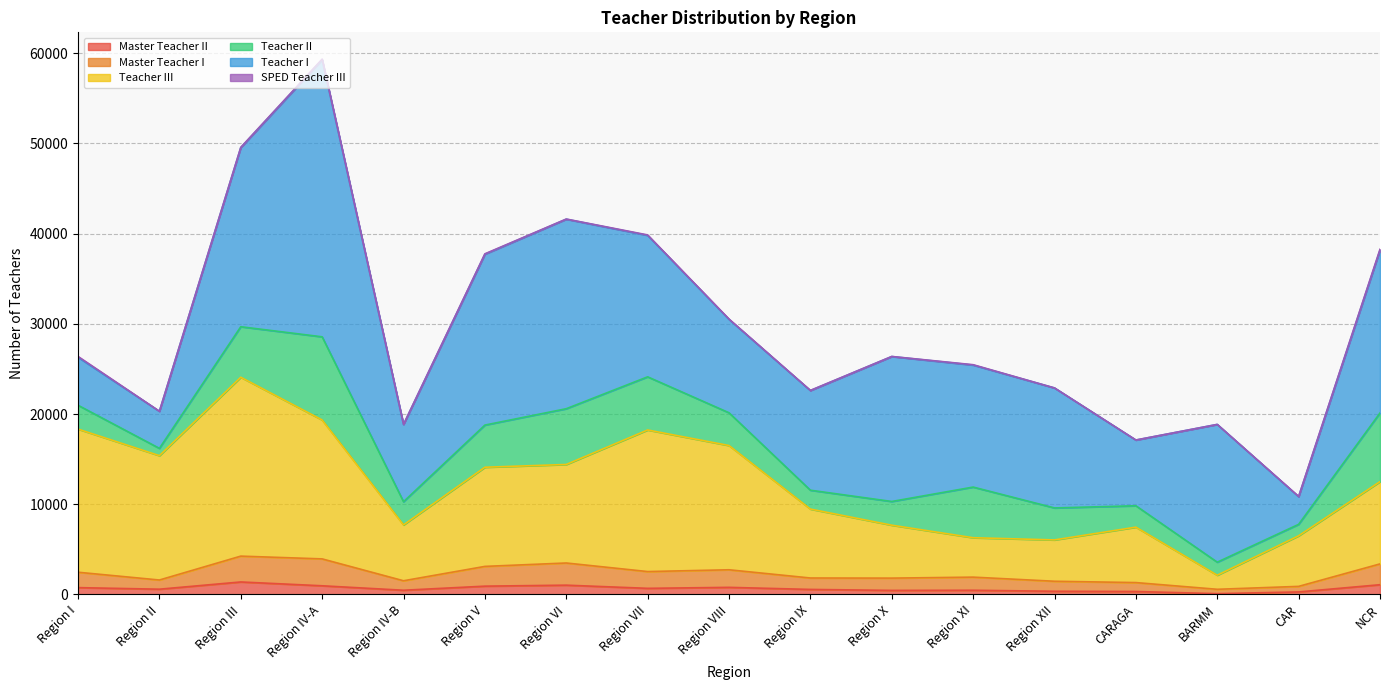

What position from the right is Region VIII?

9